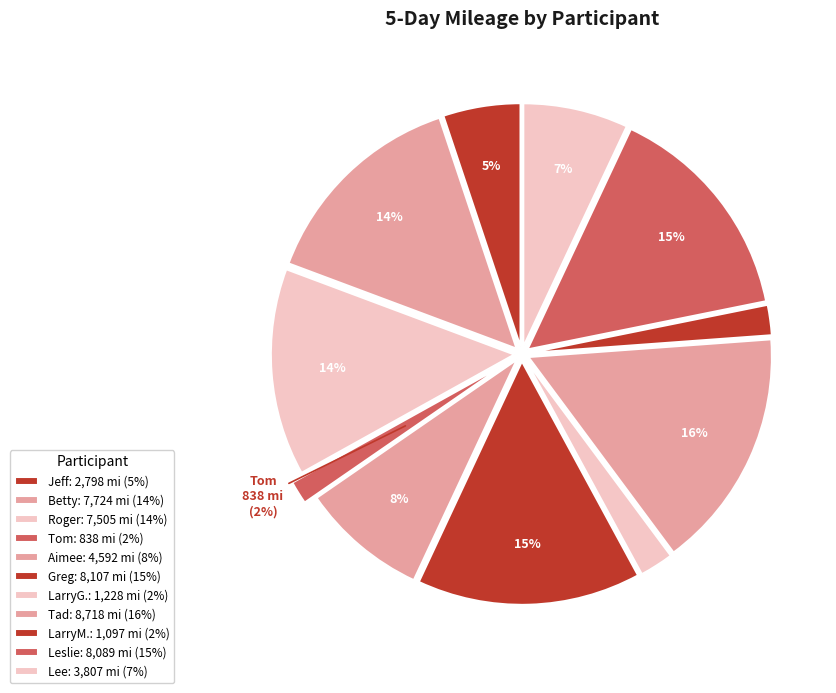

The LarryM. slice represents 9% of the pie. True or false?

False